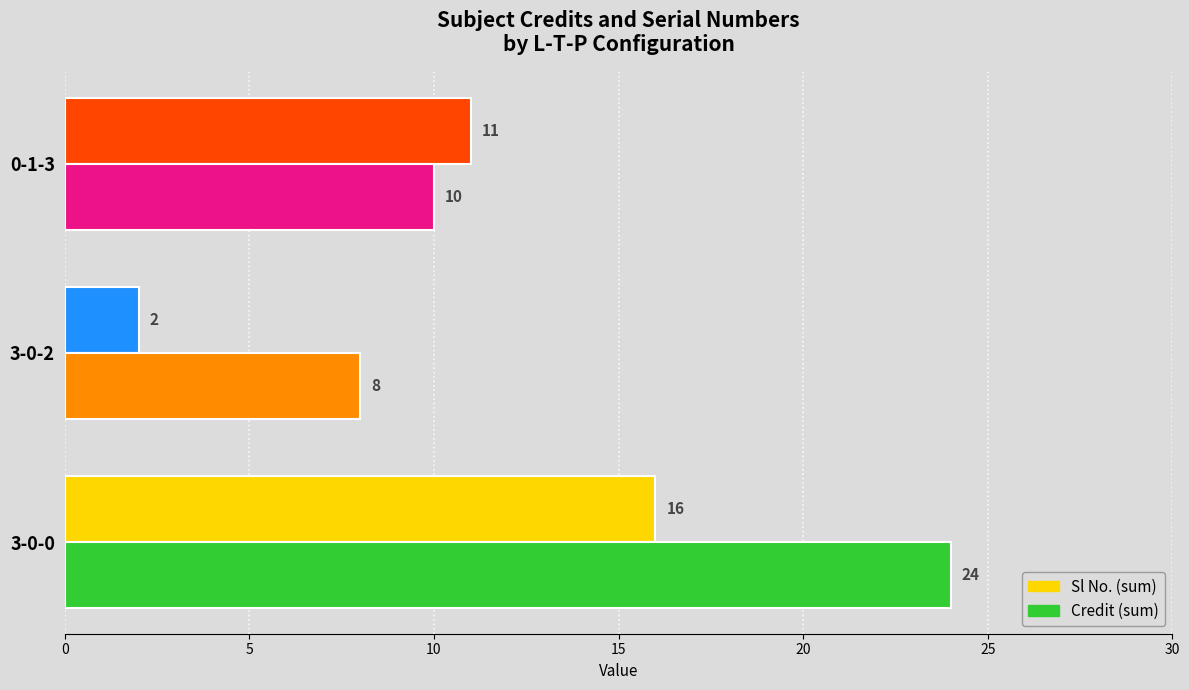

What is the sum of all Sl No. (sum) values?

29